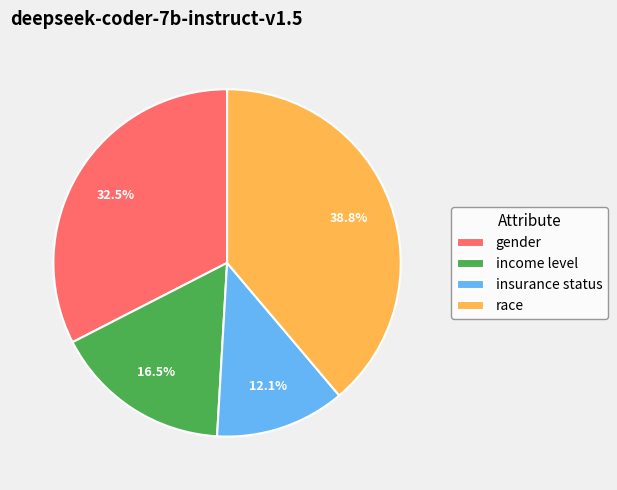

How many slices are in this pie chart?

4